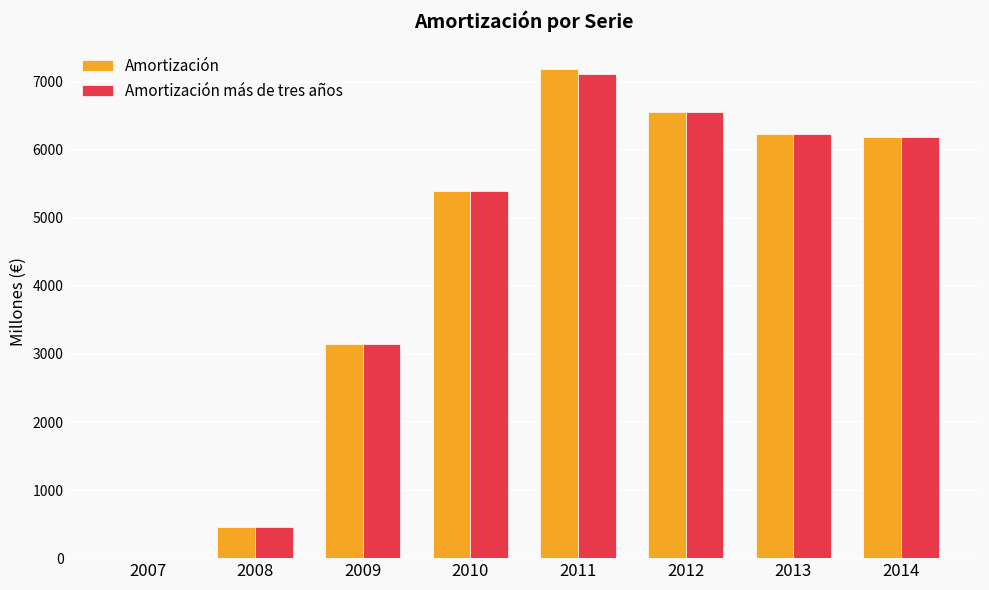

What is the sum of the Amortización values at 2007 and 2009?

3146